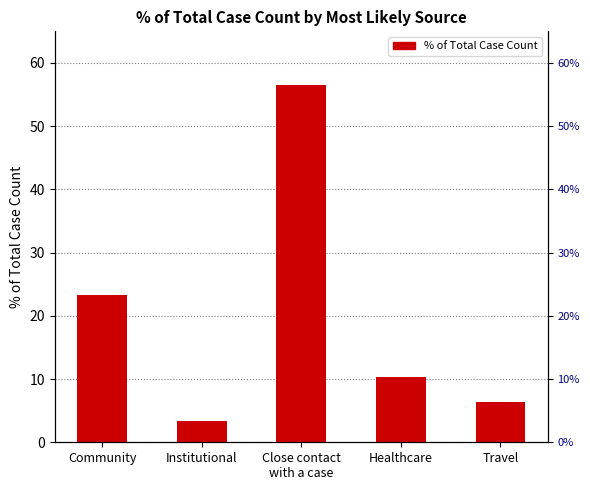

Which has a higher value, Close contact
with a case or Healthcare?

Close contact
with a case